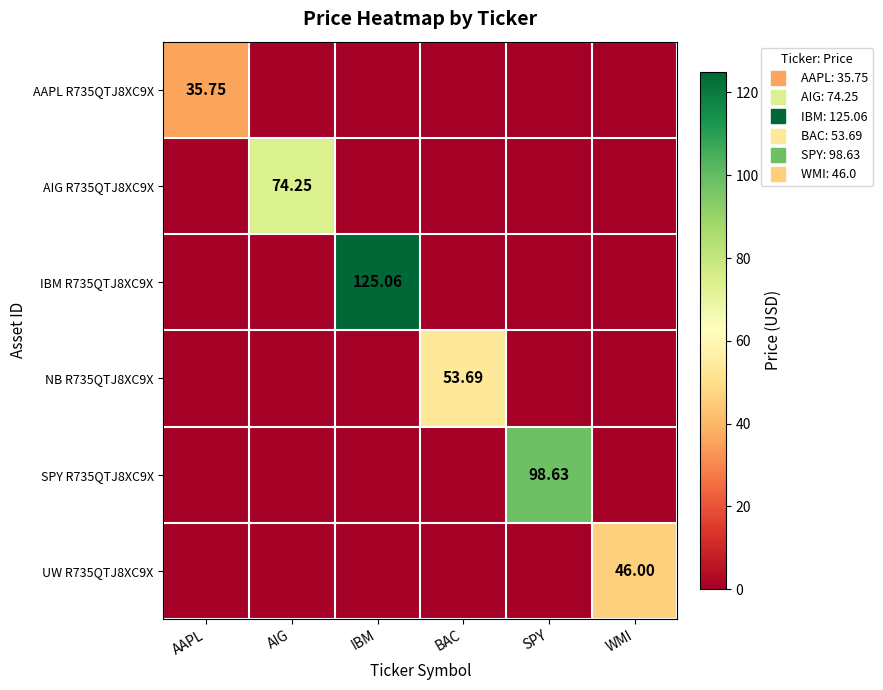

Which series has the largest range (max minus min)?

IBM R735QTJ8XC9X